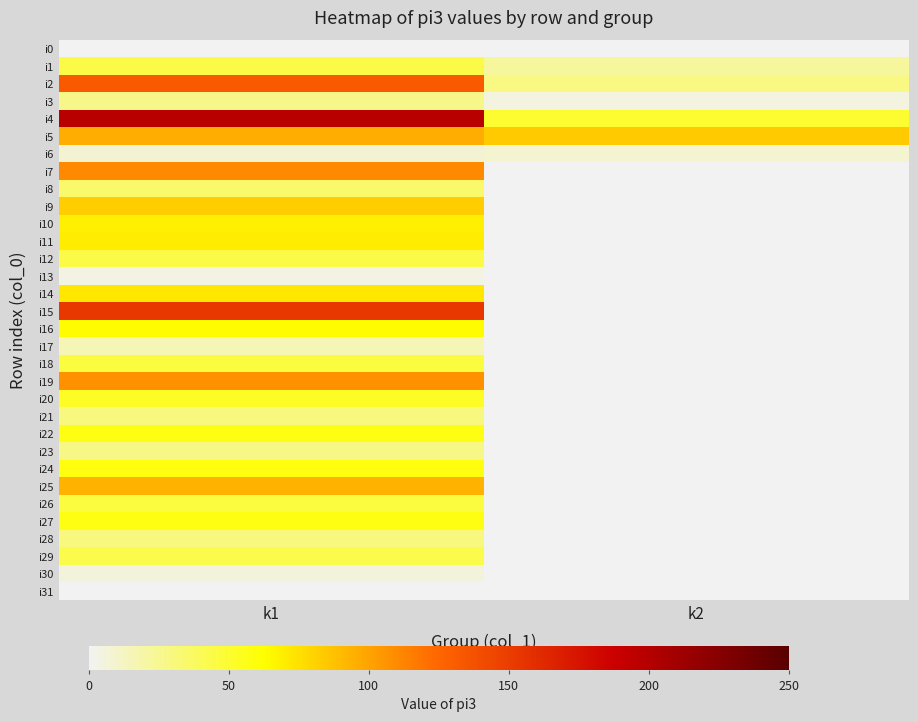

What is the total value across all series at k2?

199